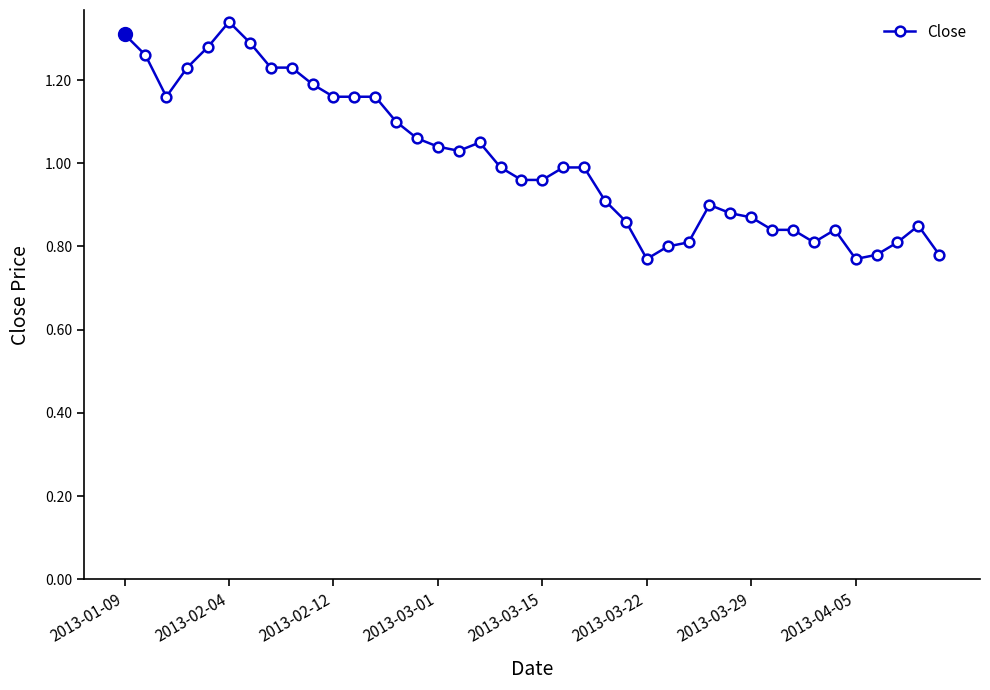

True or false: there are more than 2 points higher than both neighbors.

True